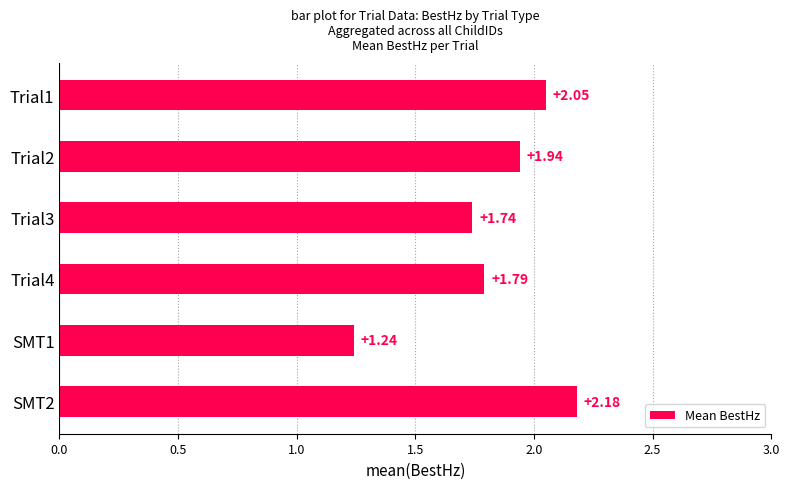

Rank the categories by value from highest to lowest.

SMT2, Trial1, Trial2, Trial4, Trial3, SMT1